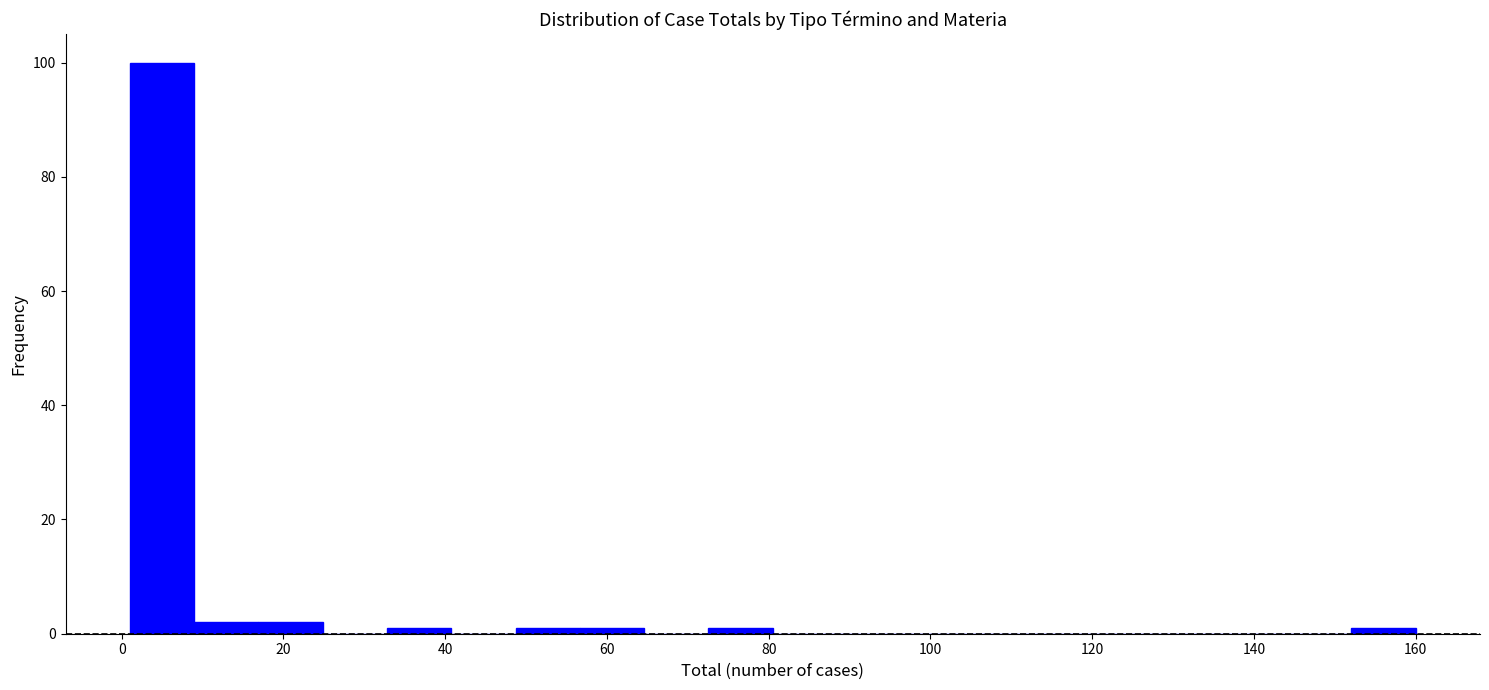

Around what value on the x-axis is the tallest bar? Give the approximate position of its centre, as read against the axis.

4